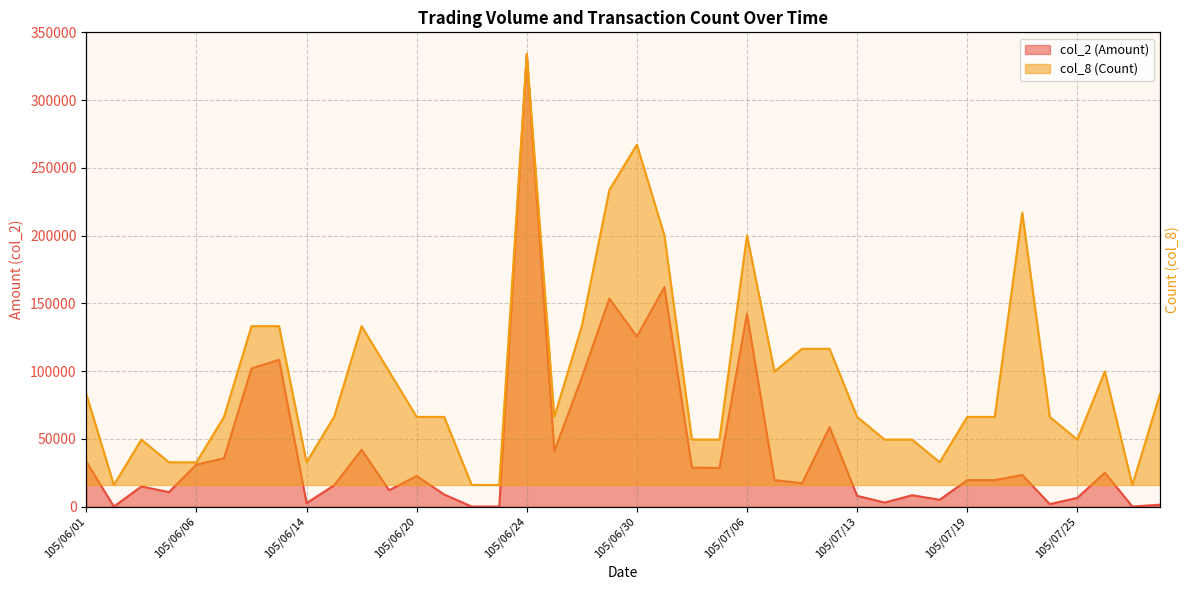

What is the approximate value of col_2 (Amount) at 105/07/01?

161980.0